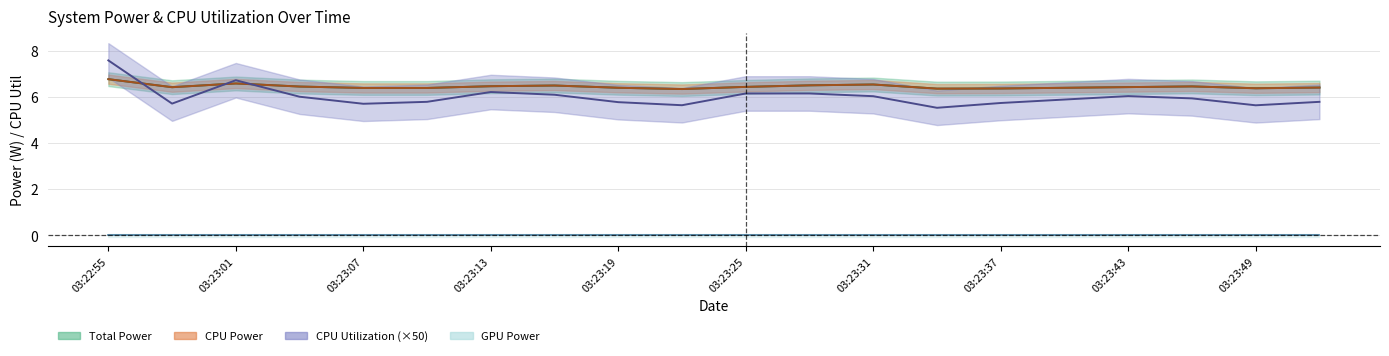

How many categories are shown in the chart?

20